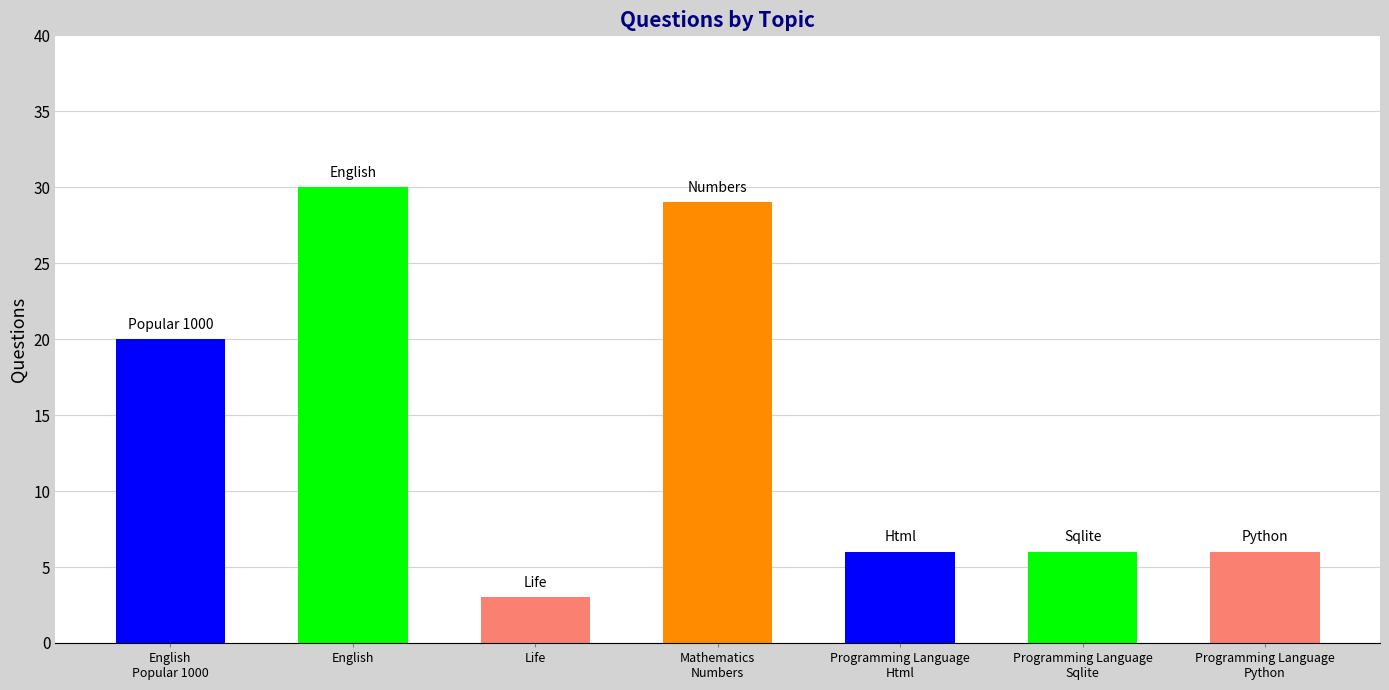

Reading left to right, extract all data points from this chart.

20	30	3	29	6	6	6